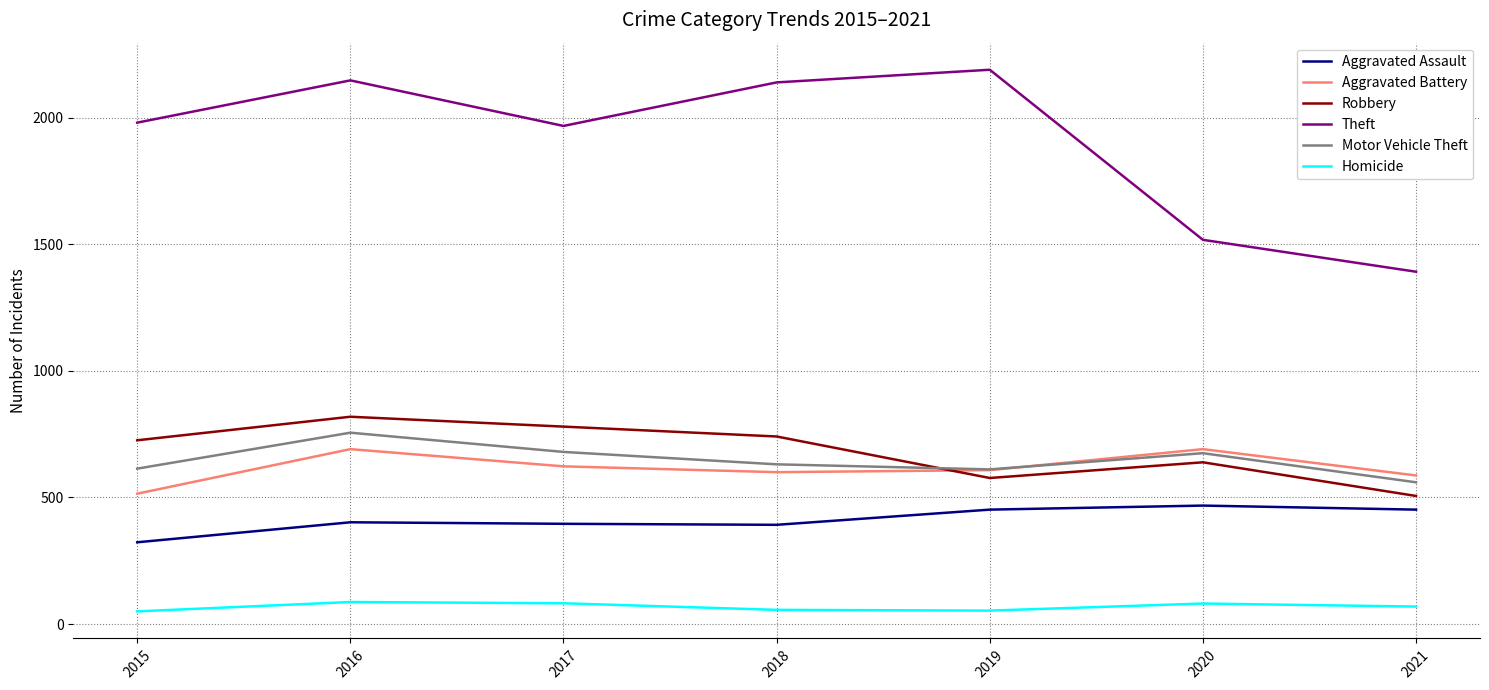

Is it true that Motor Vehicle Theft equals 611 at 2019?

True